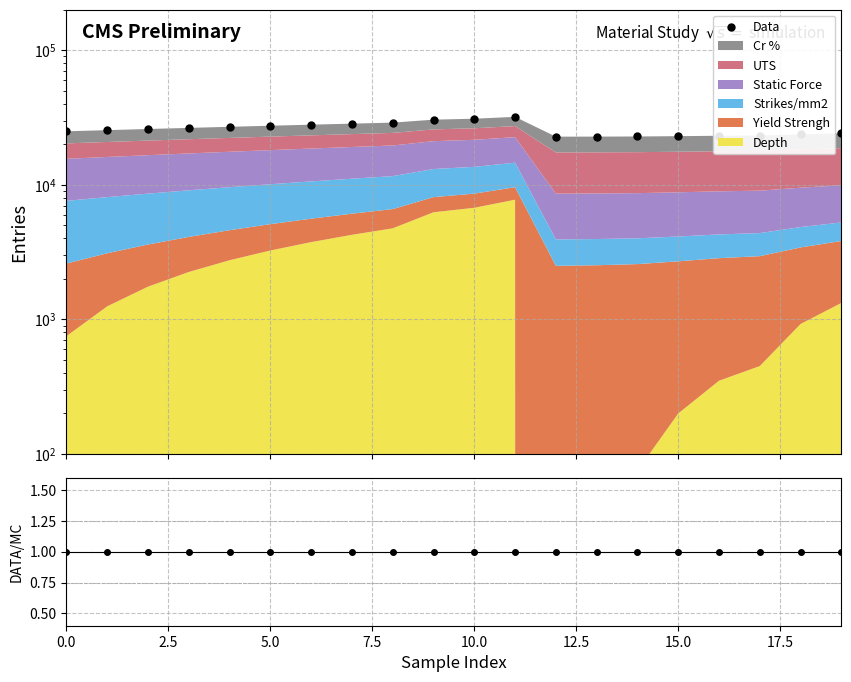

The value at 10.0 is 45463.0. True or false?

False